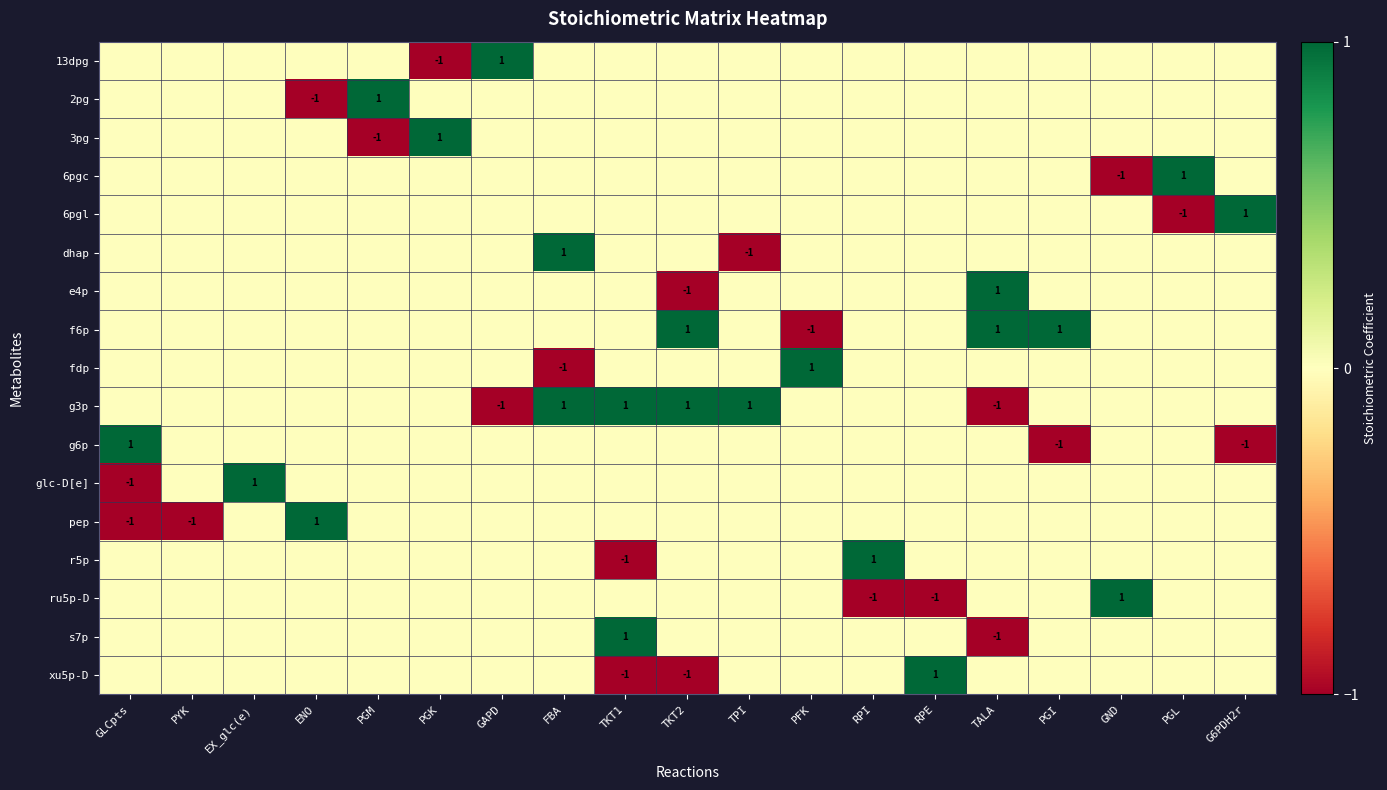

At which category is the sum across all series the highest?

EX_glc(e)